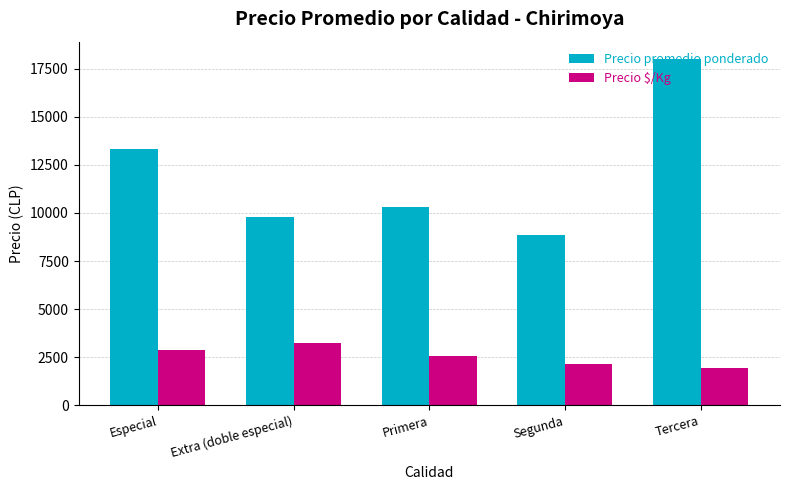

What is the minimum value shown in the chart?

1950